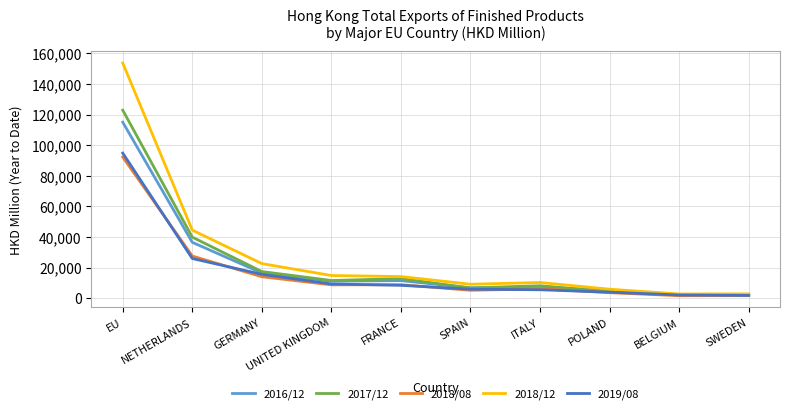

What is the highest value of the 2019/08 series?

94826.0